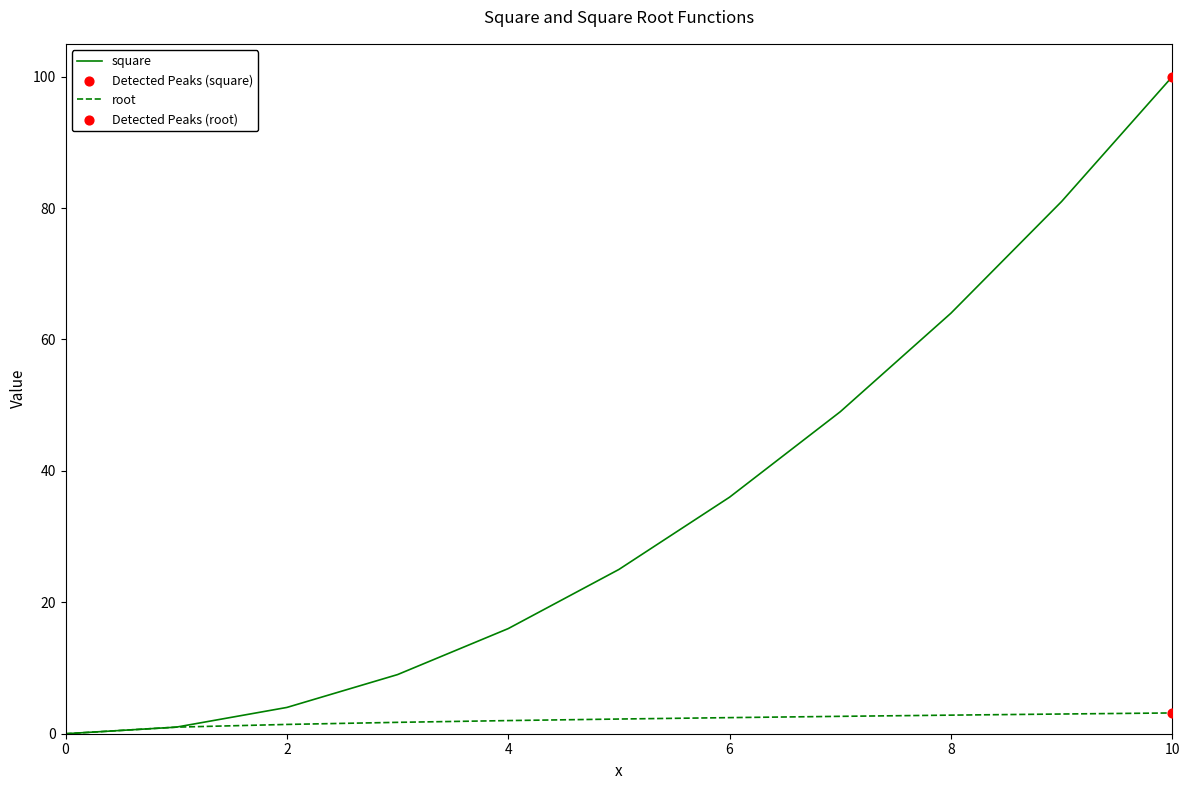

Which series has the largest total across all categories?

square